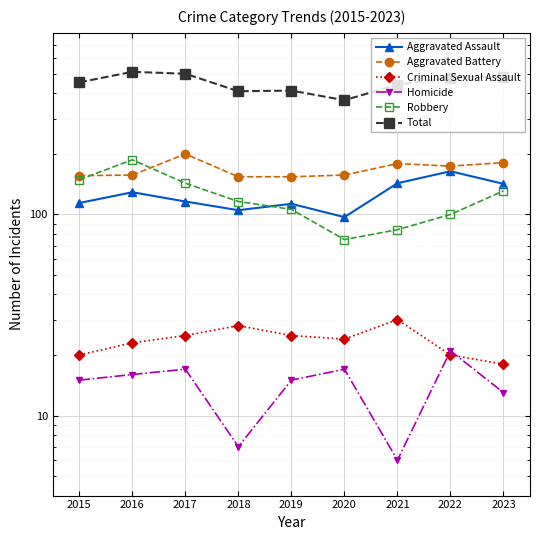

Does the chart display data point markers on the line(s)?

Yes